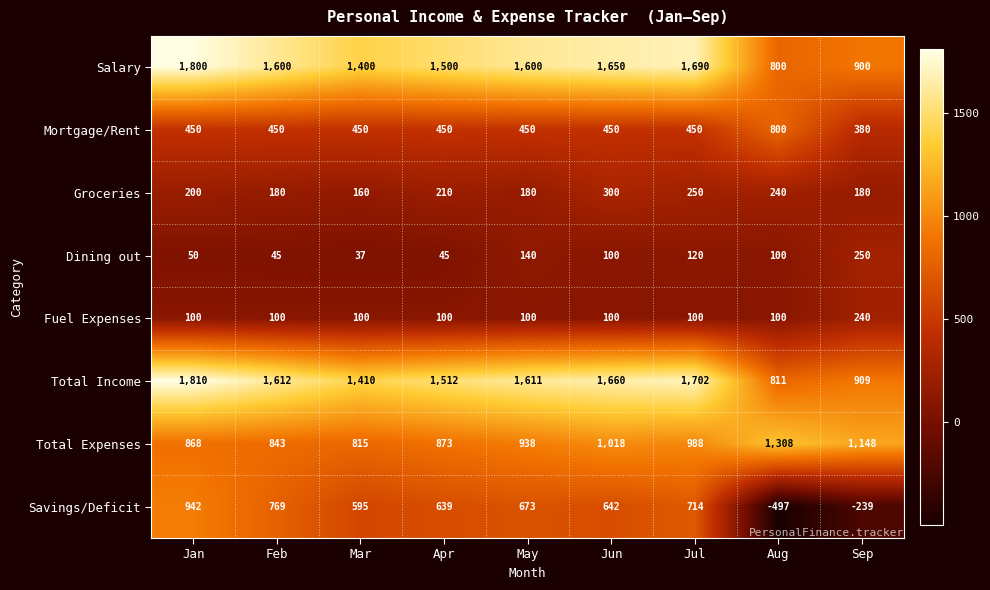

Is the value of Total Income at Jun greater than the value of Mortgage/Rent at May?

Yes